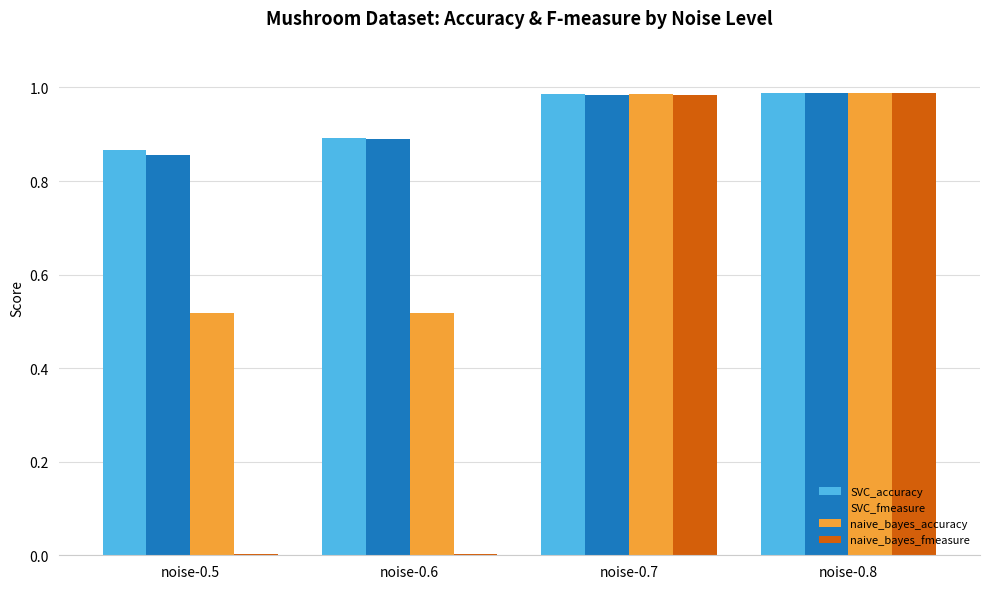

What is the sum of all SVC_accuracy values?

3.7